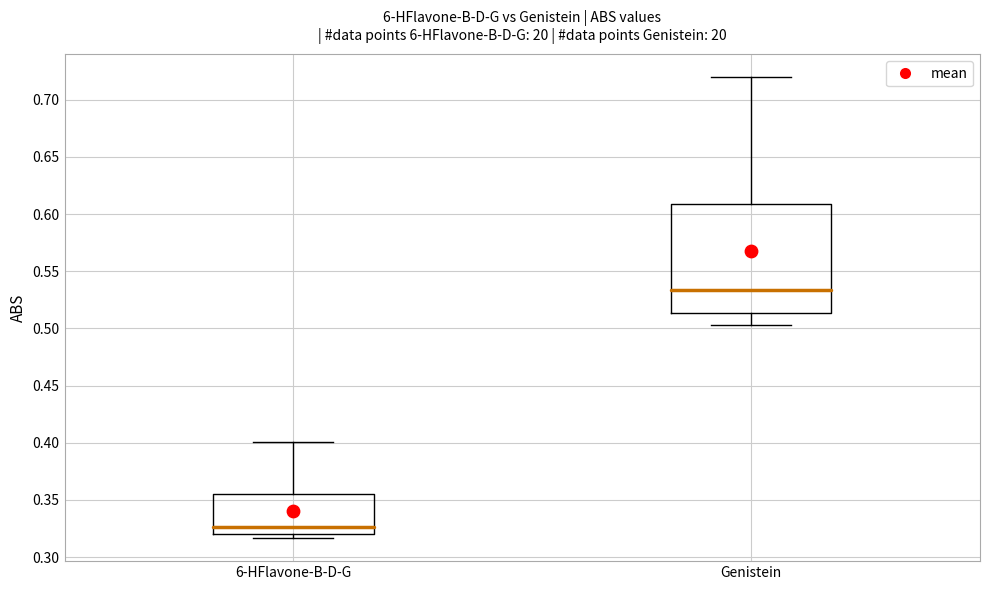

Reading left to right, transcribe this box plot: for each box, give where its median line is, the range the box spans, and where its two whiskers end, as read against the y-axis. The values are not printed on the chart, so give them approximately, as read against the axis.

6-HFlavone-B-D-G: median 0.325, box 0.320 to 0.355, whiskers 0.315 to 0.400
Genistein: median 0.535, box 0.515 to 0.610, whiskers 0.505 to 0.720